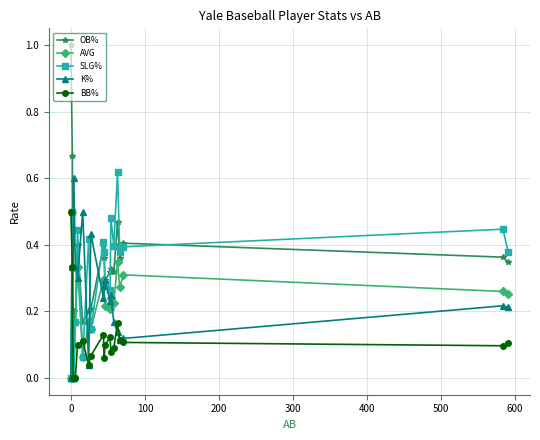

In OB%, how many points are higher than both neighbors (excluding endpoints)?

6